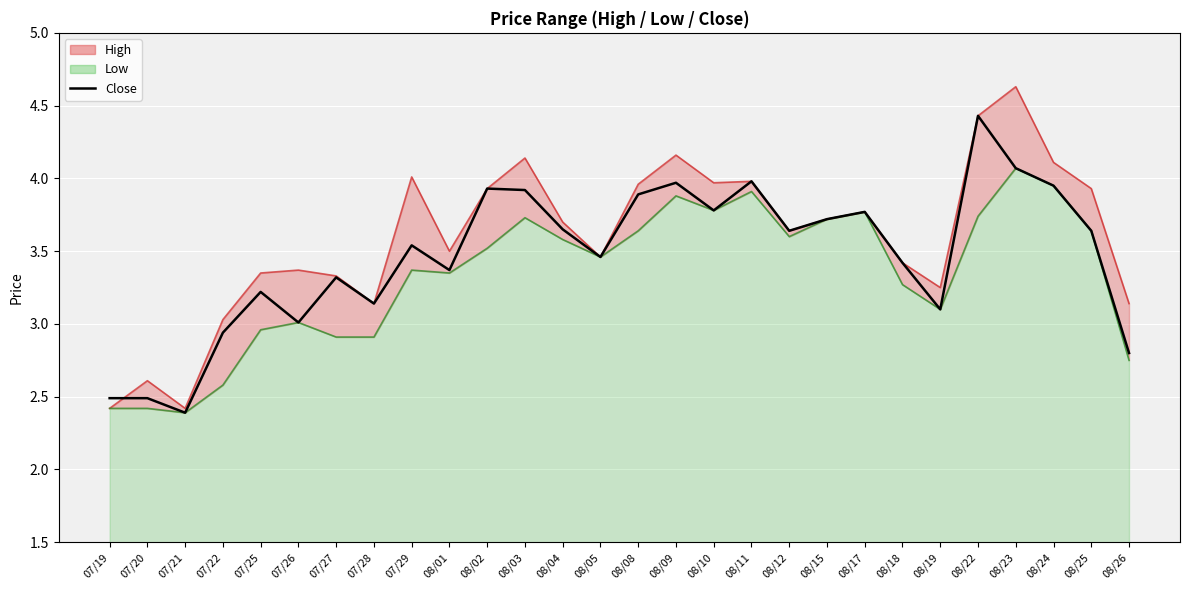

What is the change in value from 07/28 to 08/24?

+0.8